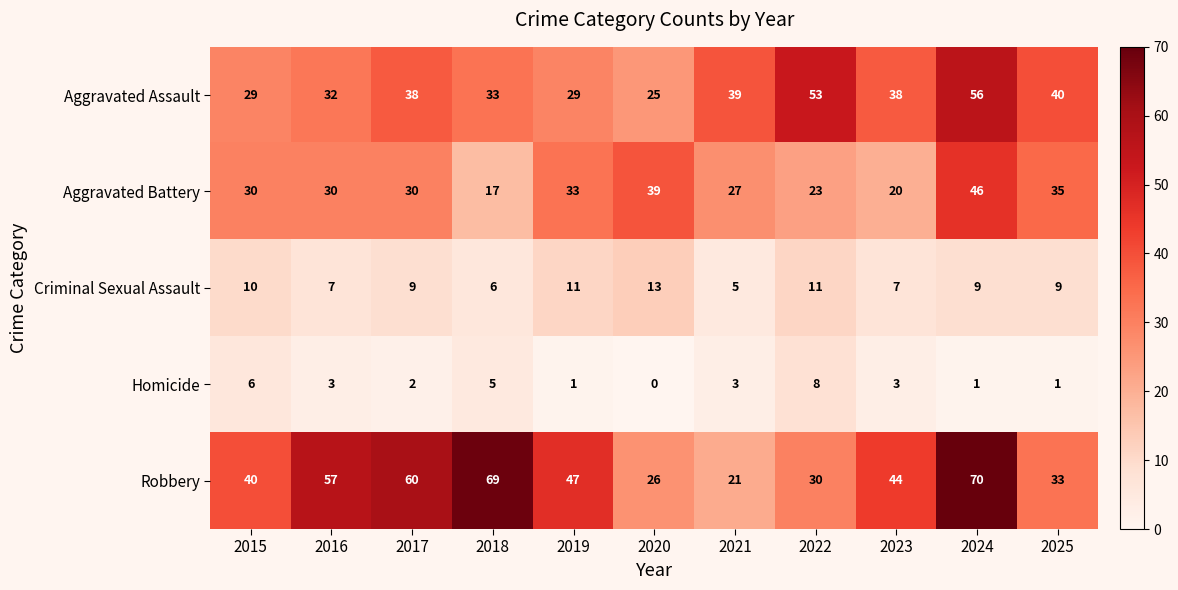

Which series has the largest total across all categories?

Robbery